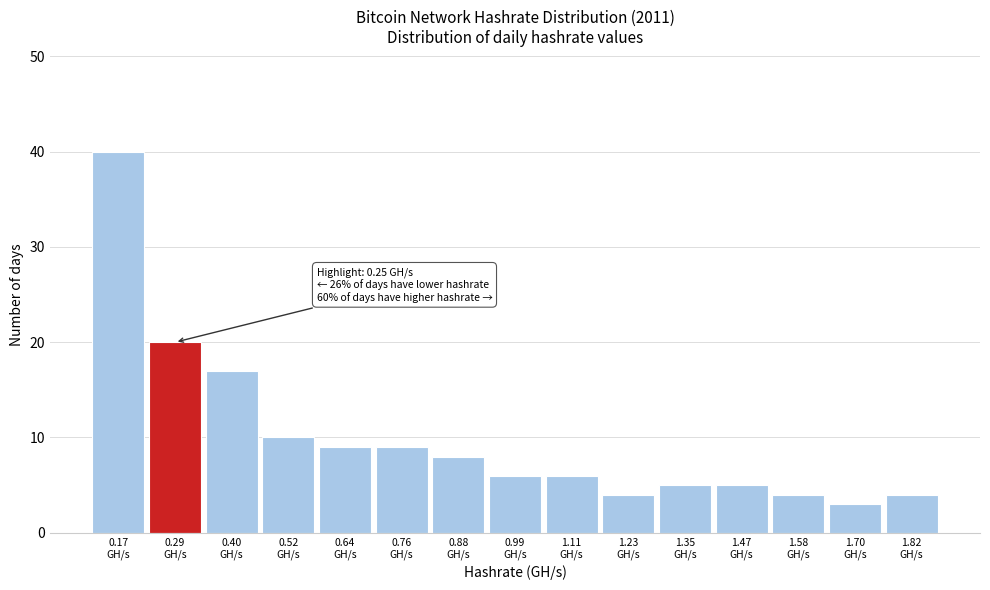

Over which range of the x-axis is the bar tallest?

0.110 to 0.228